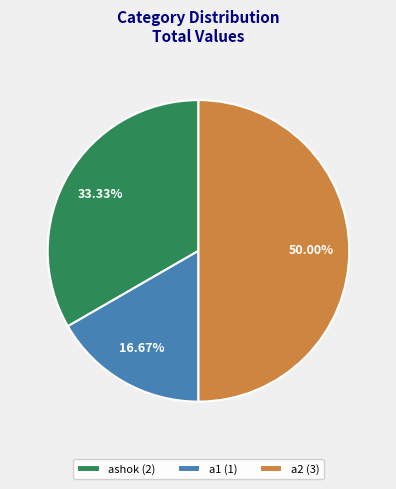

Is it true that a2 is 50% of the pie?

True